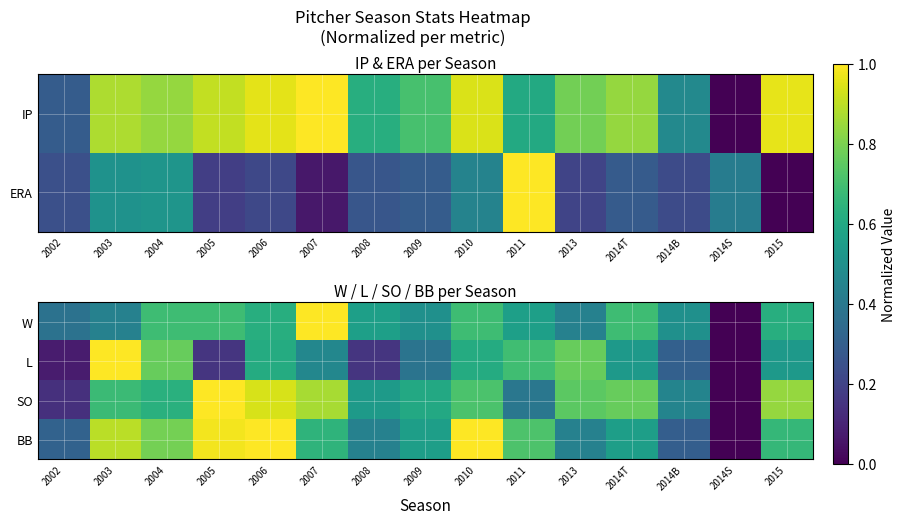

At which label is L closest to 0?

2014S